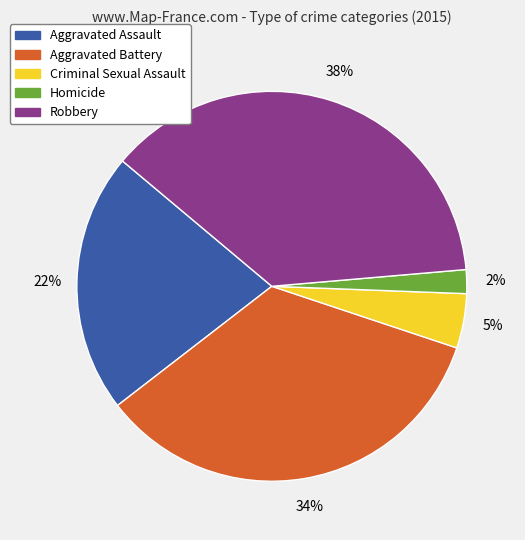

Count the number of slices in the pie.

5